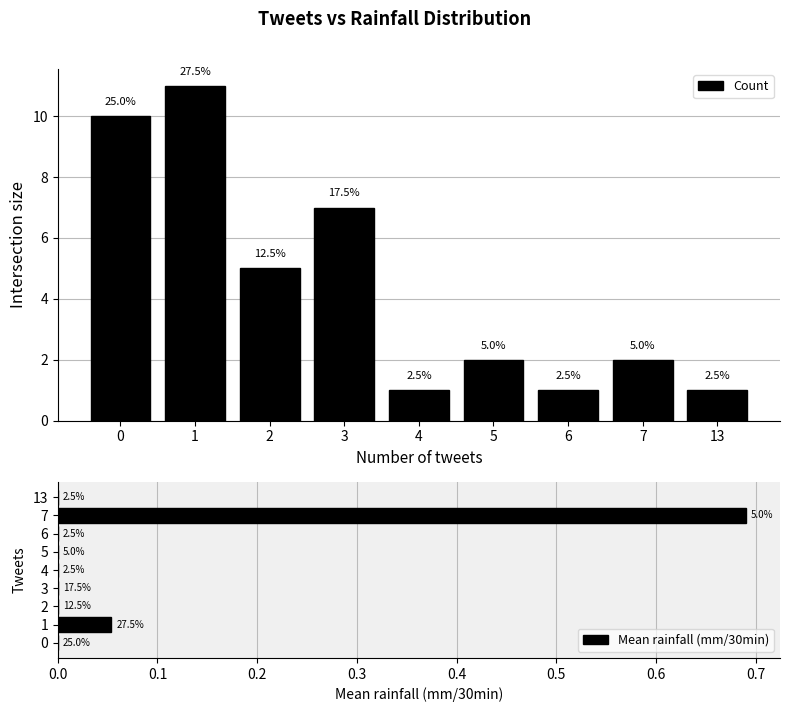

Reading left to right, extract all data points from this chart.

Count: 0=10.0	1=11.0	2=5.0	3=7.0	4=1.0	5=2.0	6=1.0	7=2.0	13=1.0
Mean rainfall (mm/30min): 0=0.0	1=0.1	2=0.0	3=0.0	4=0.0	5=0.0	6=0.0	7=0.7	13=0.0